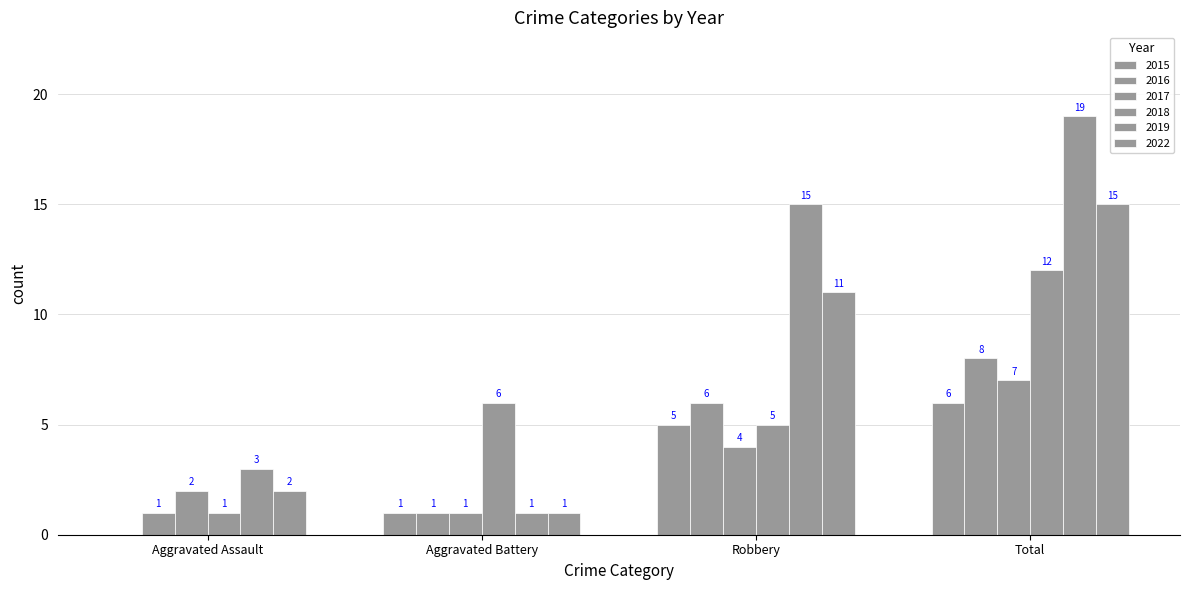

How many distinct data groups are displayed?

6